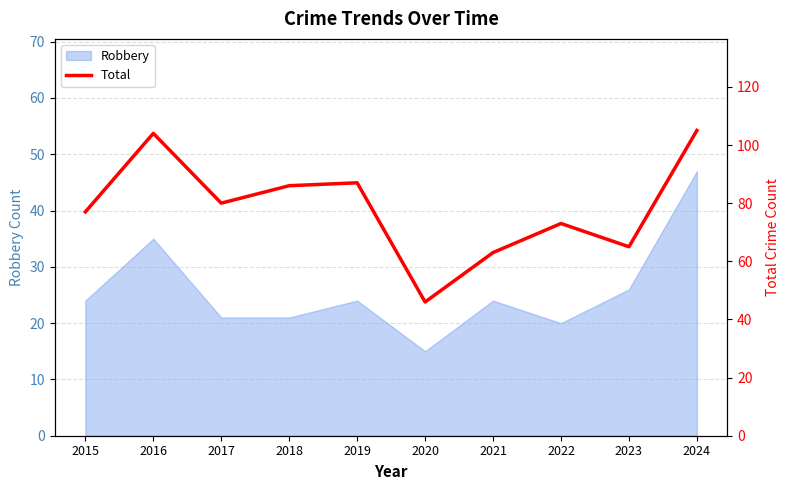

The chart shows a value of 181 at 2016. True or false?

False